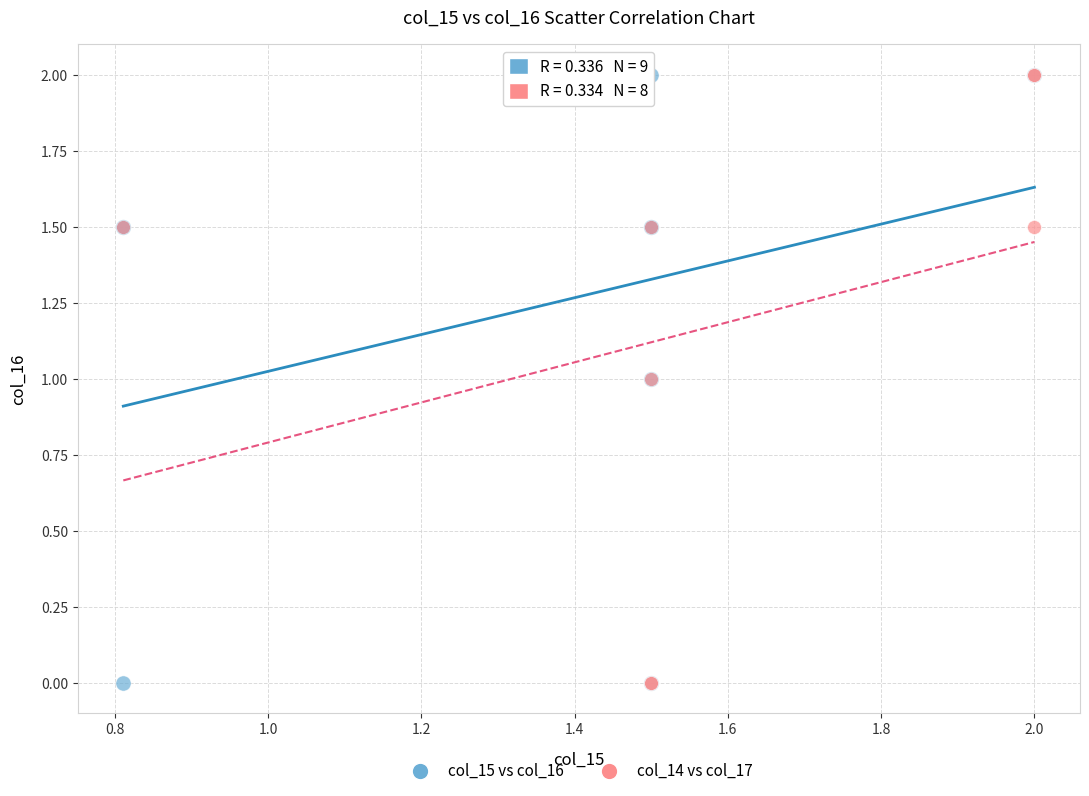

What are all the series names shown in the legend?

col_15 vs col_16, col_14 vs col_17